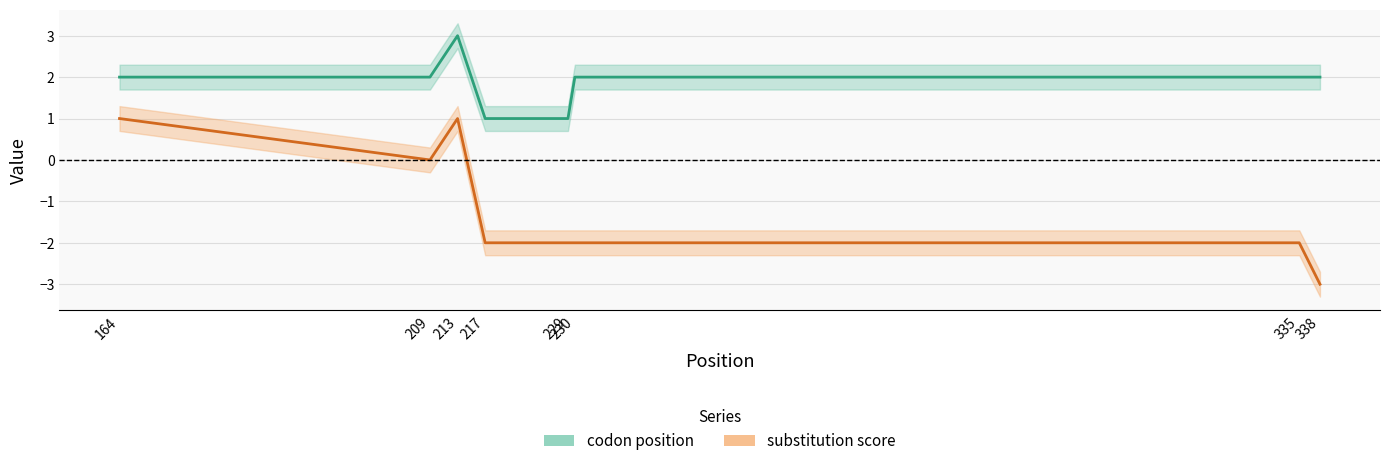

Which category has the lowest value in the codon position series?

217